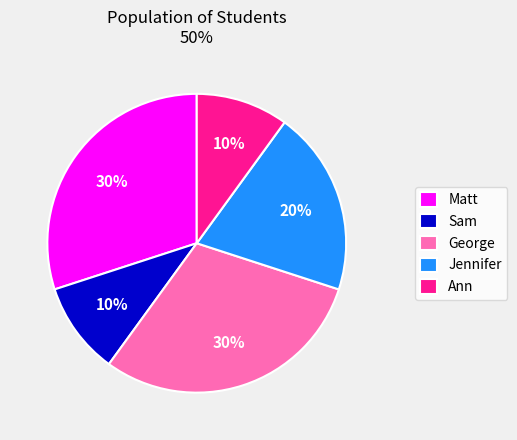

True or false: Matt accounts for 30% of the total.

True